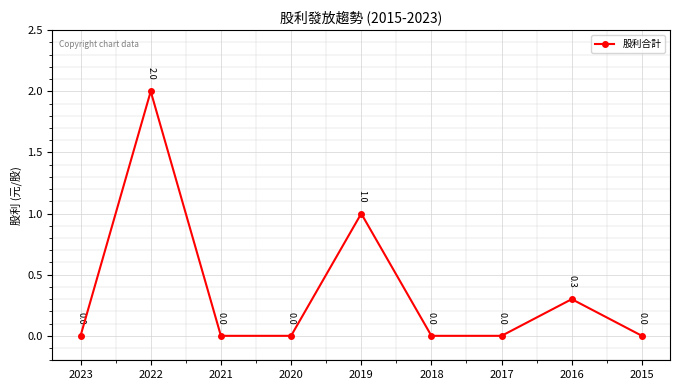

What is the value of the 8th point from the left?

0.3